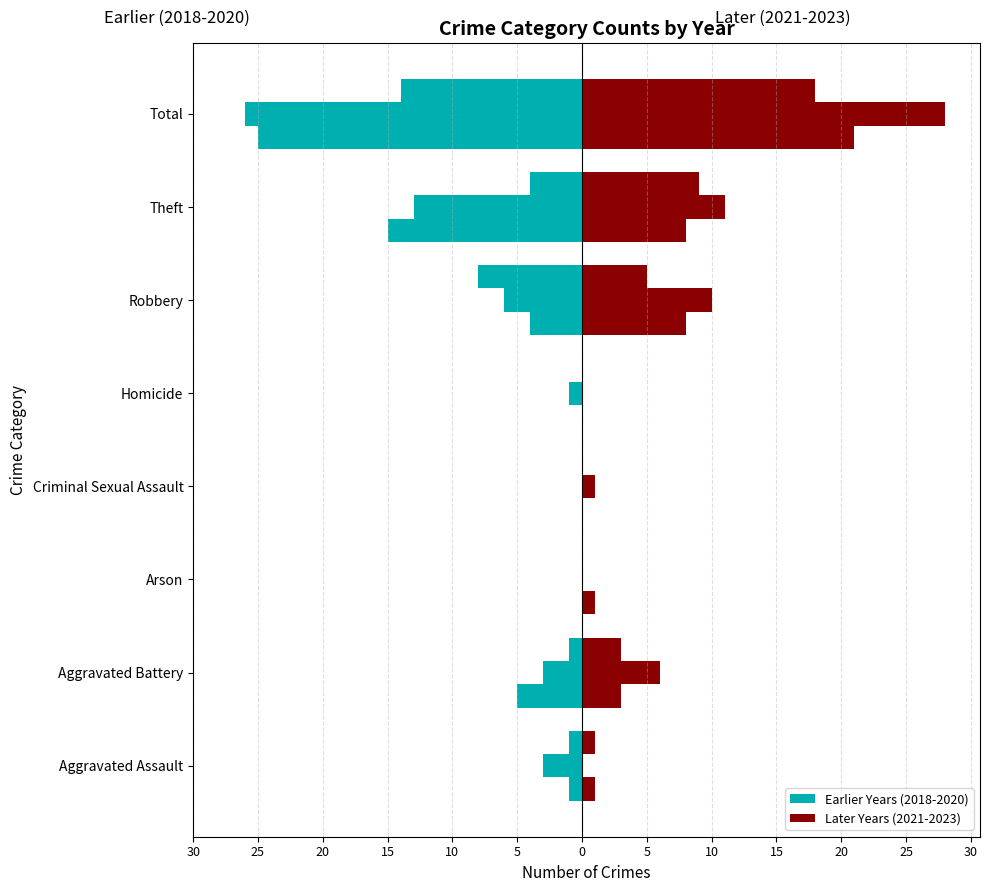

How many data points in 2022 are less than 6?

4